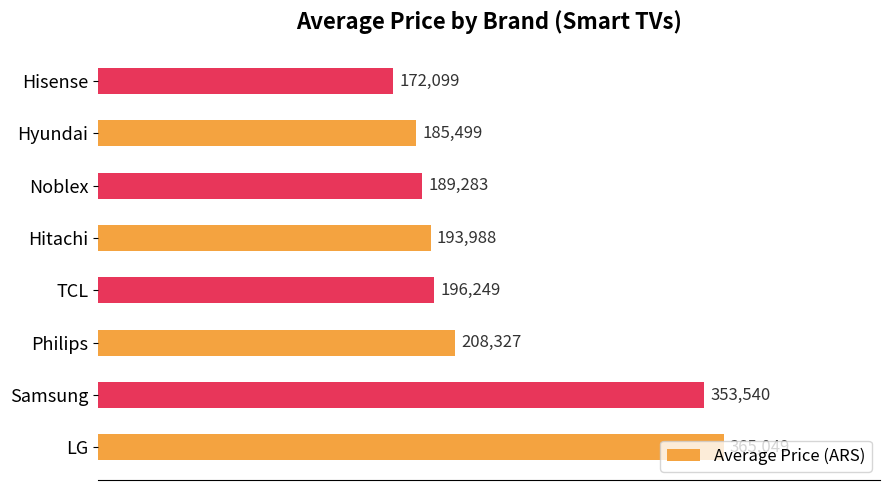

Between Hisense and Hitachi, which is larger?

Hitachi